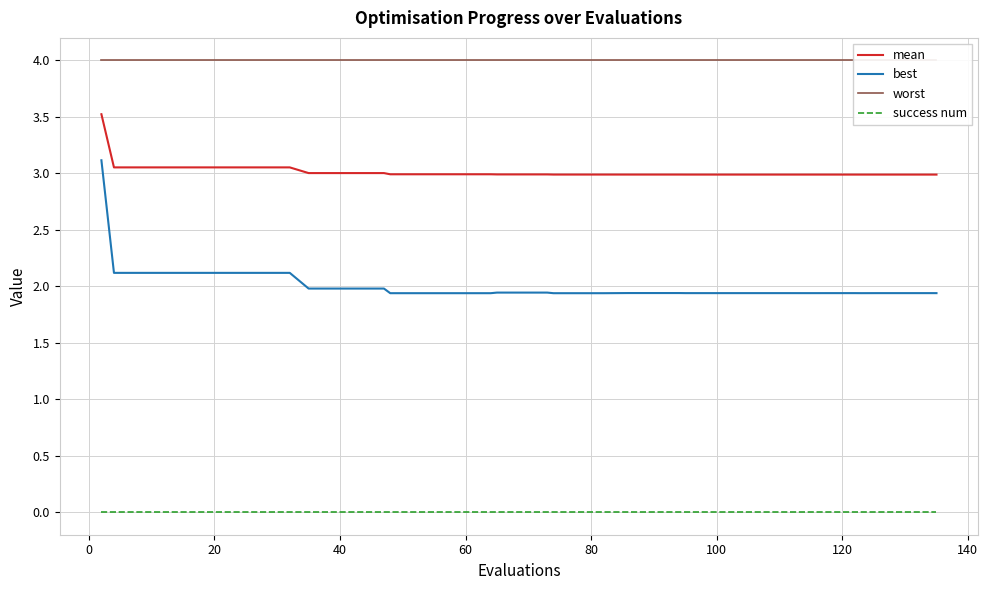

Is this an area chart (filled region under the line)?

No